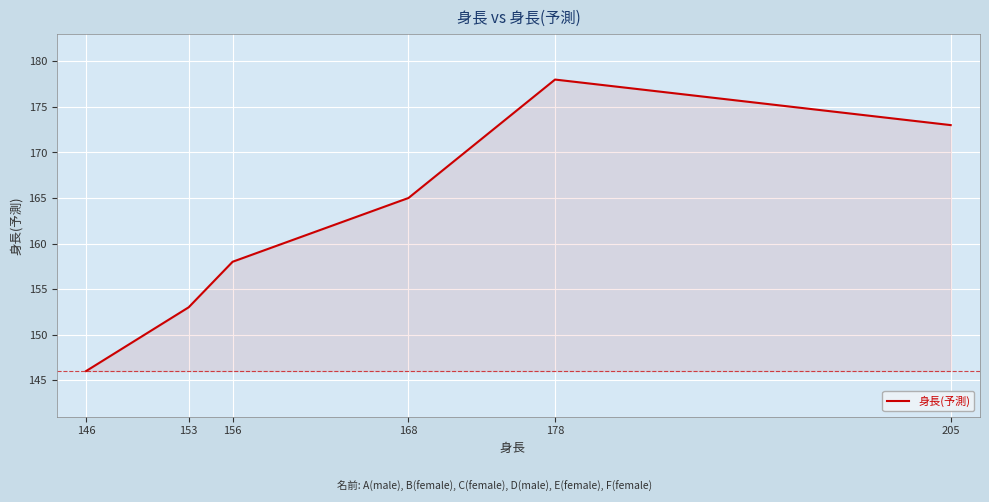

At which category does the chart reach its peak across all series?

178